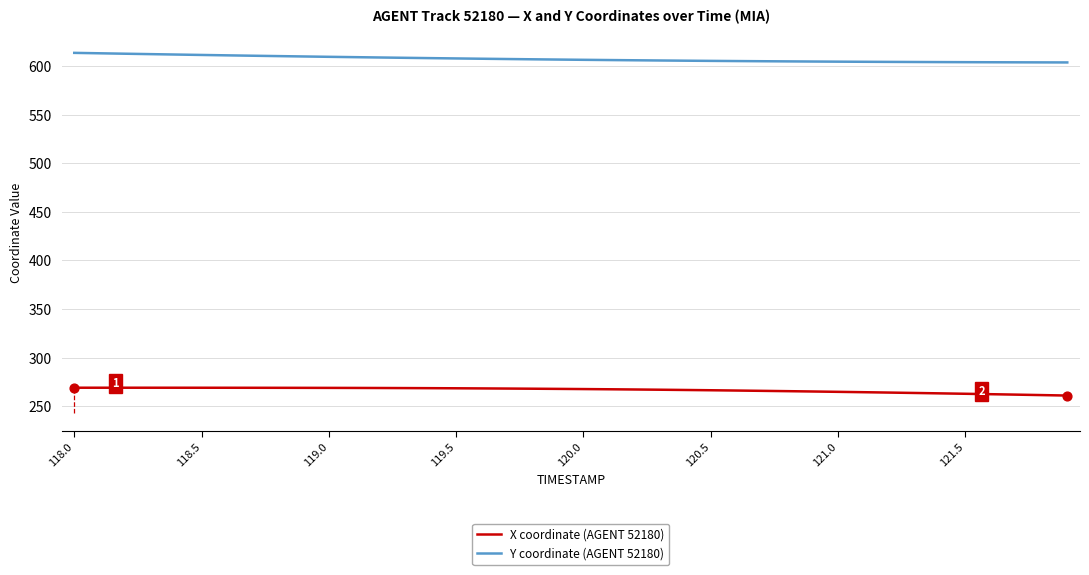

True or false: Y coordinate (AGENT 52180) and X coordinate (AGENT 52180) cross at least once.

False